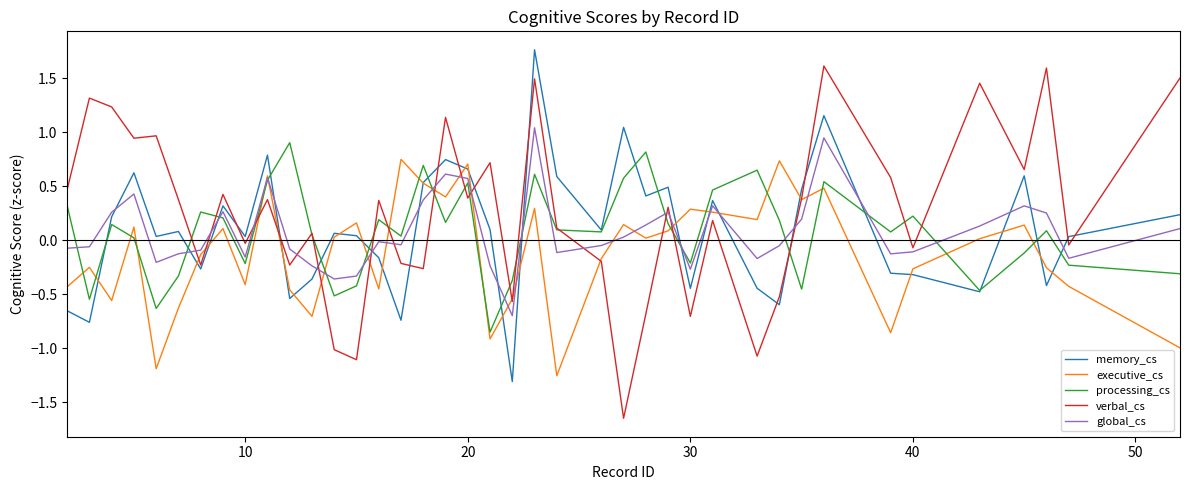

Which series has the largest range (max minus min)?

verbal_cs